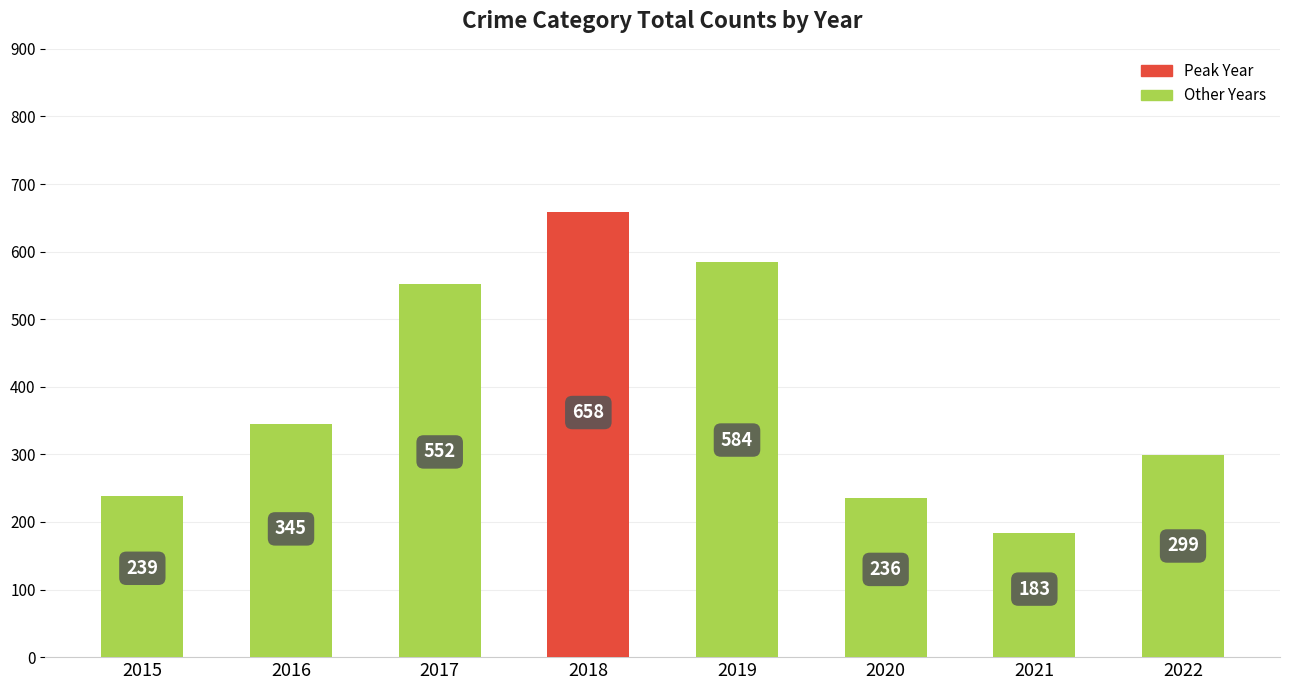

List the labels in order of value, smallest first.

2021, 2020, 2015, 2022, 2016, 2017, 2019, 2018